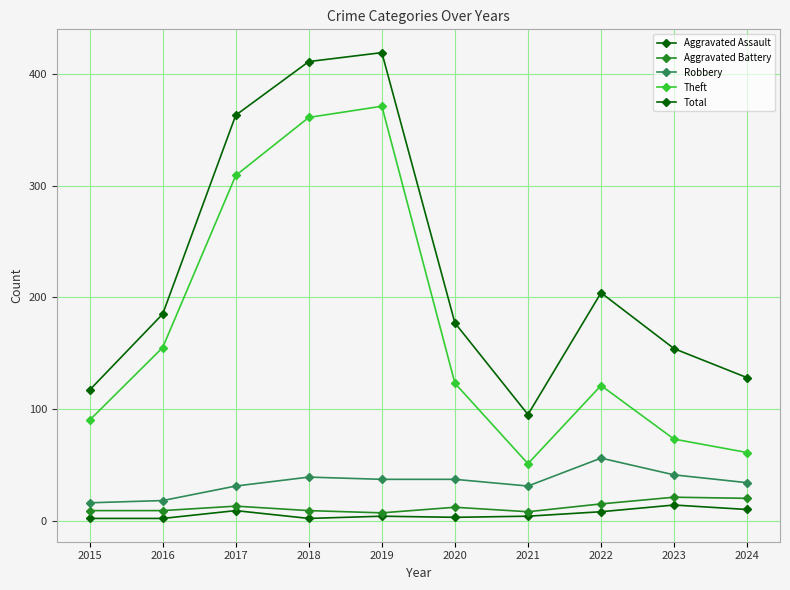

How many data points in Theft are less than 123?

5